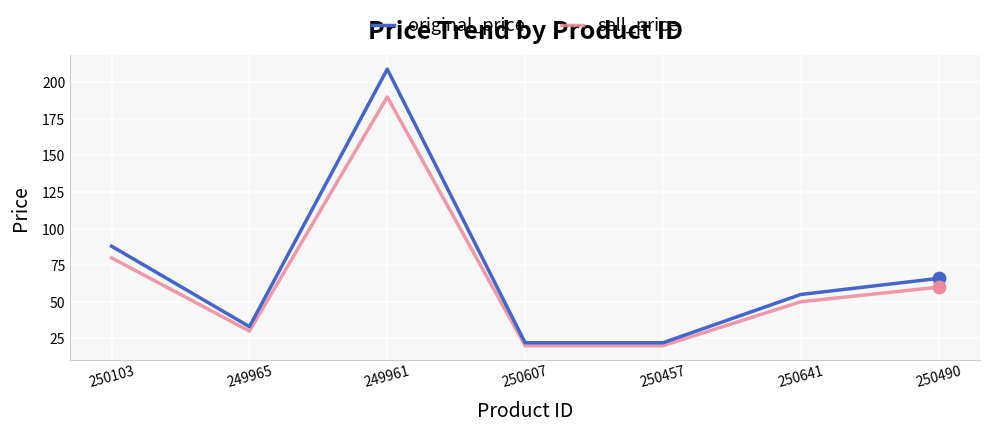

Which series has the widest spread of values?

original_price